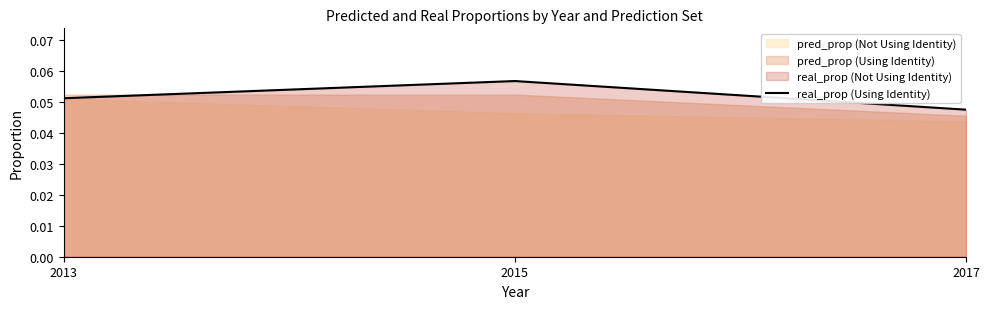

How many lines are shown in the chart?

1